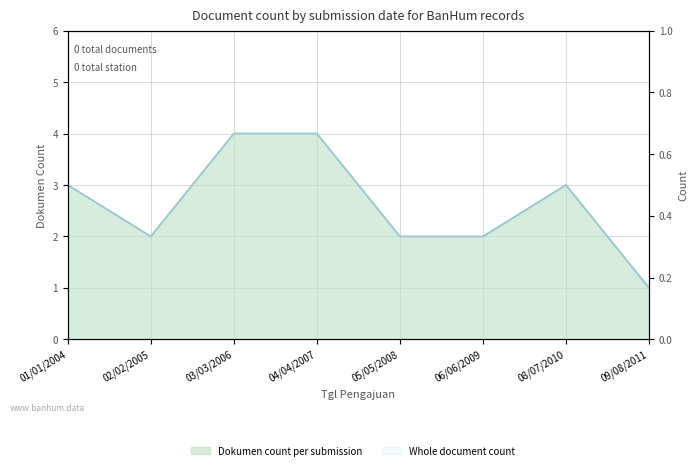

Which has a higher value, 03/03/2006 or 04/04/2007?

03/03/2006